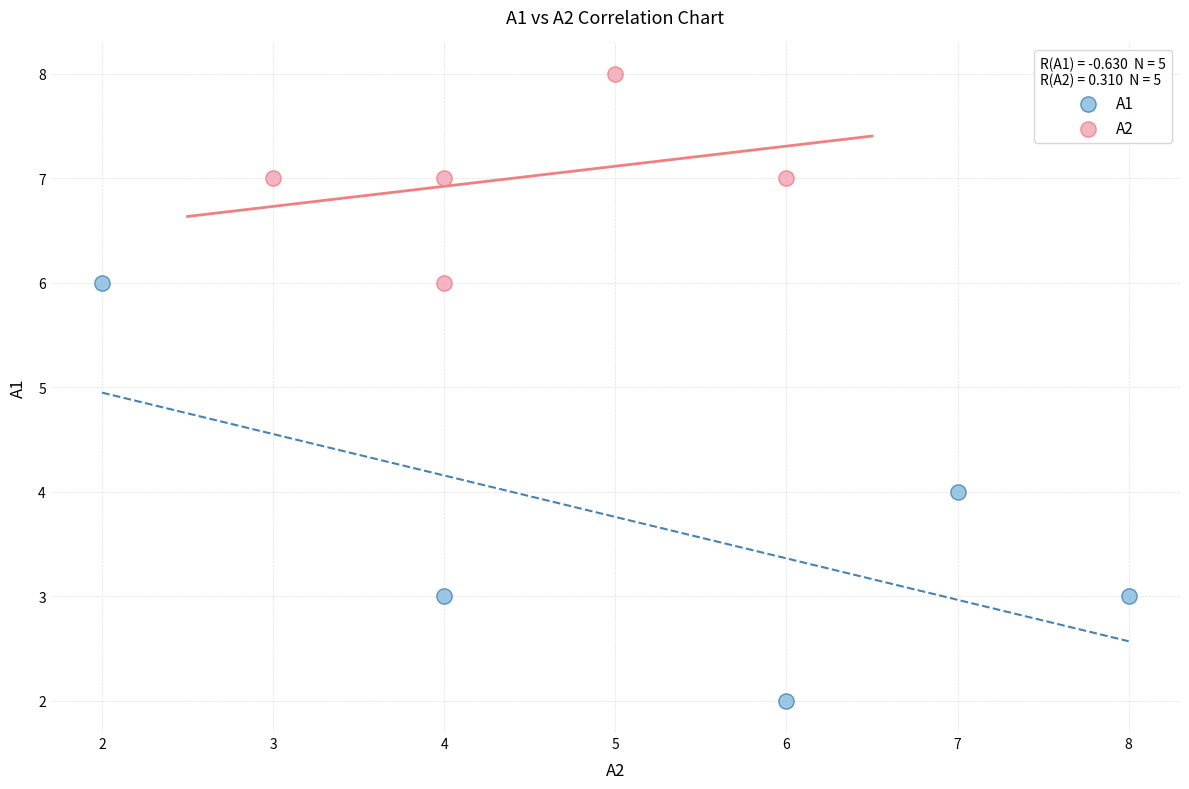

Which series contains the highest Y value?

A2